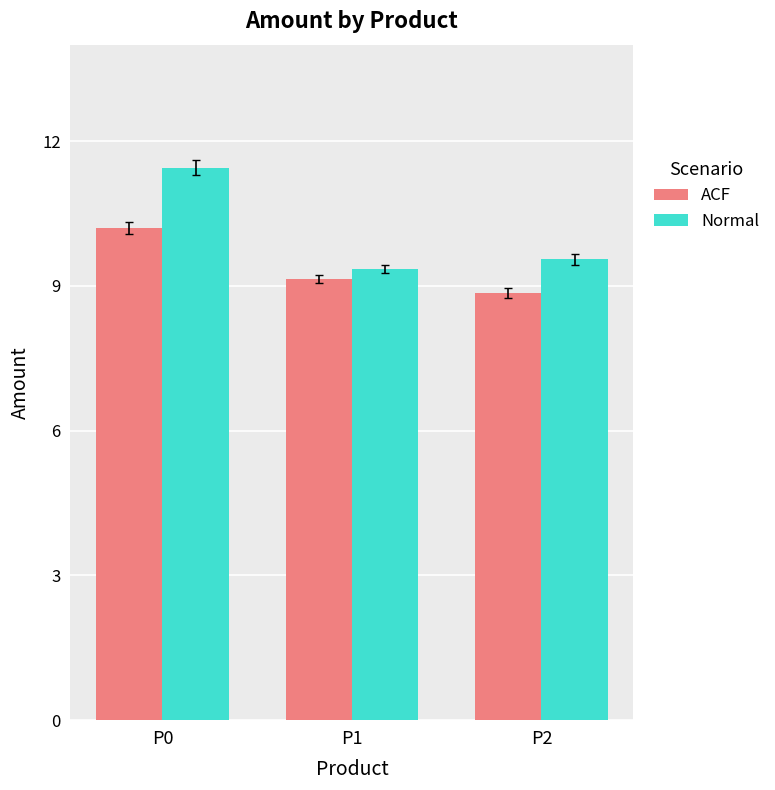

Between P0 and P1, which series saw the biggest shift?

Normal